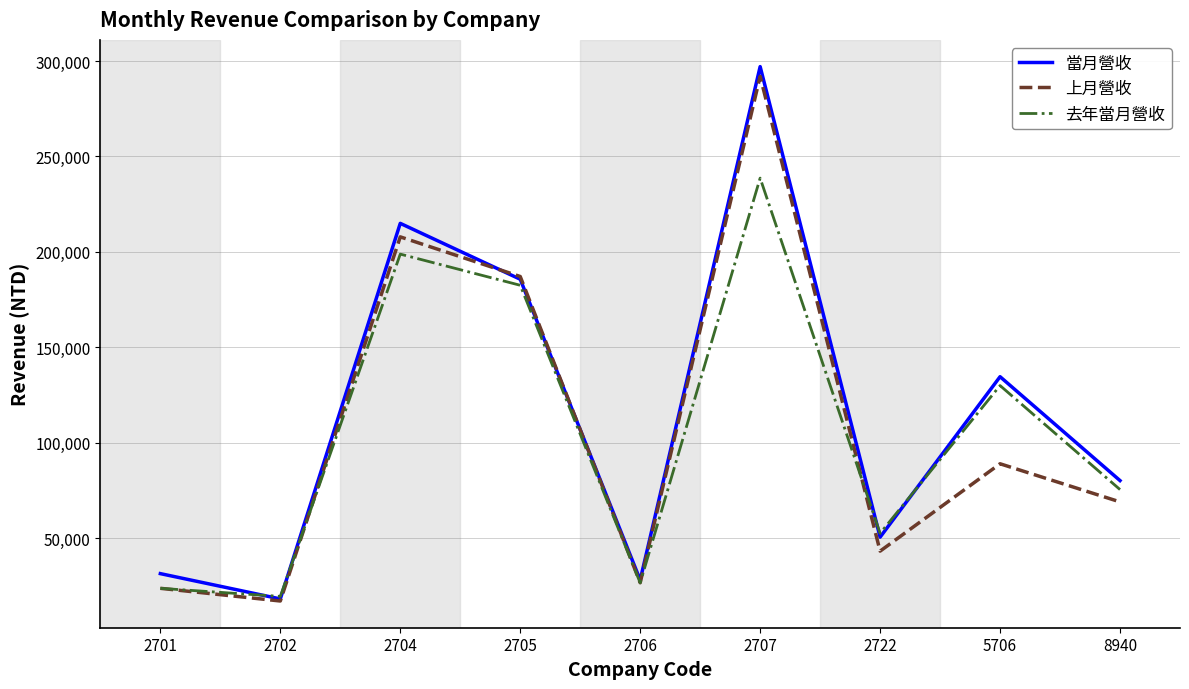

True or false: 上月營收 has a value of 97609 at 8940.

False